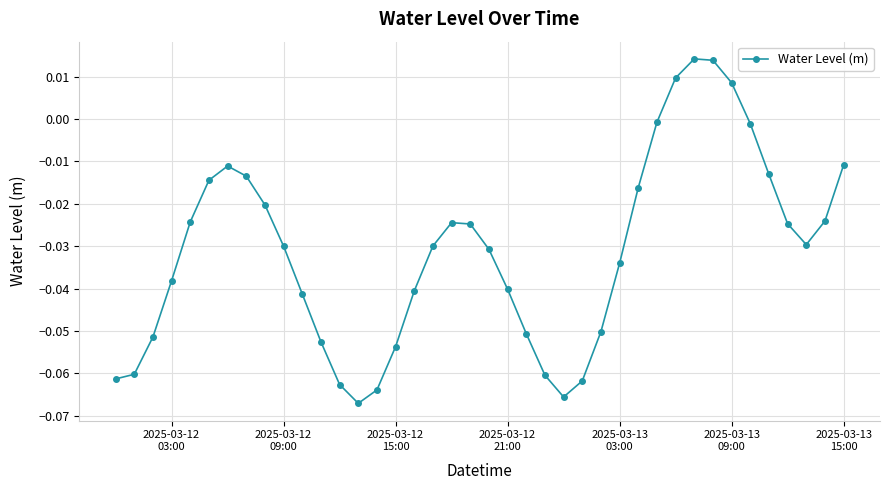

Does the chart have visible grid lines?

Yes